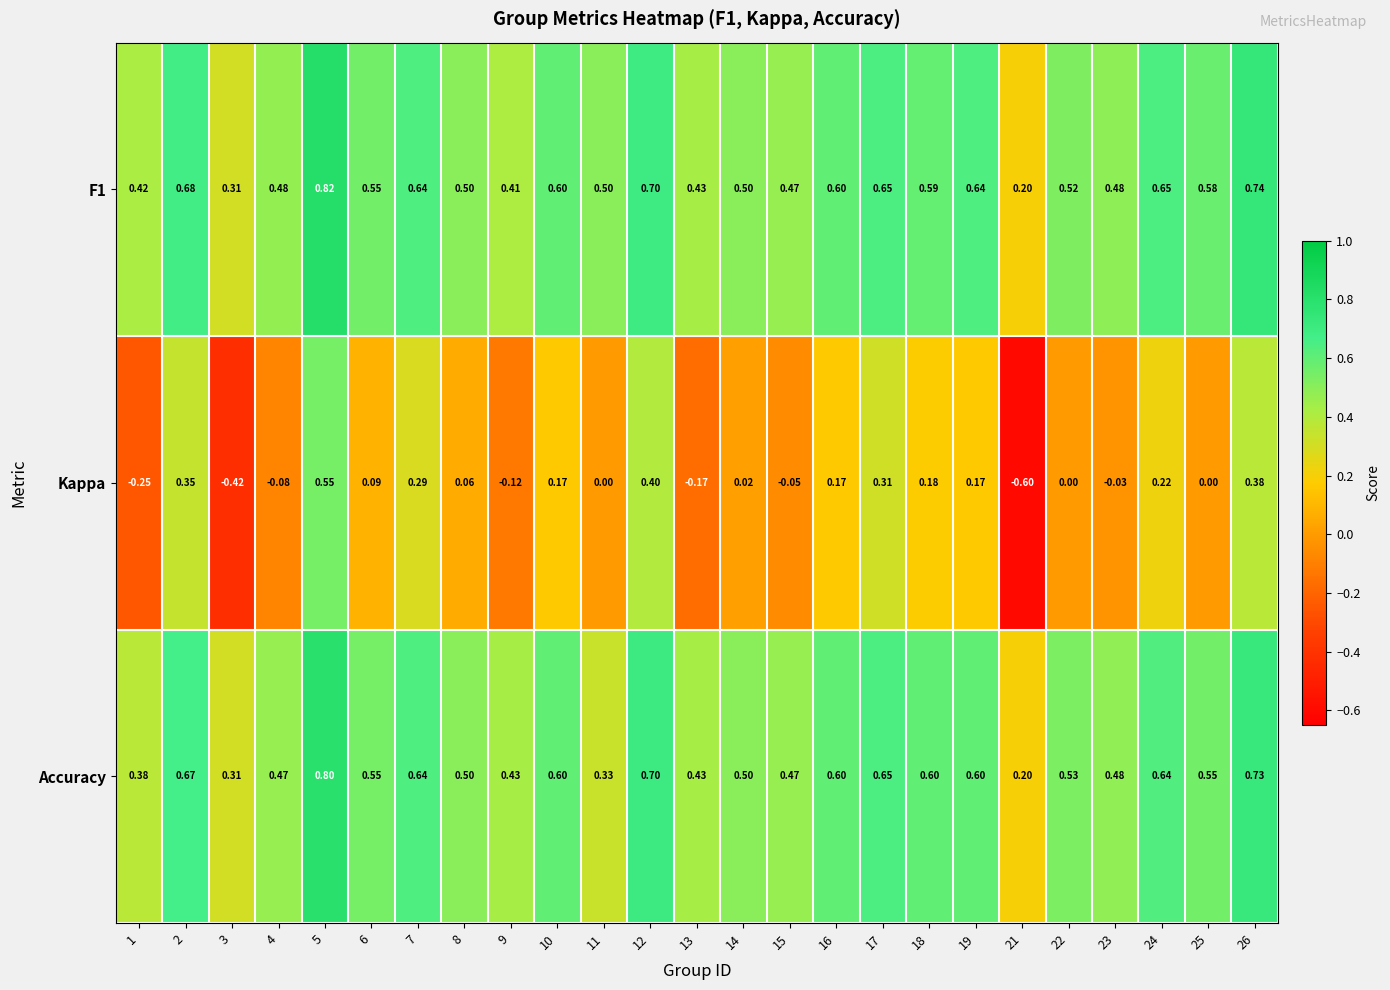

Which series changed the most between 14 and 17?

Kappa